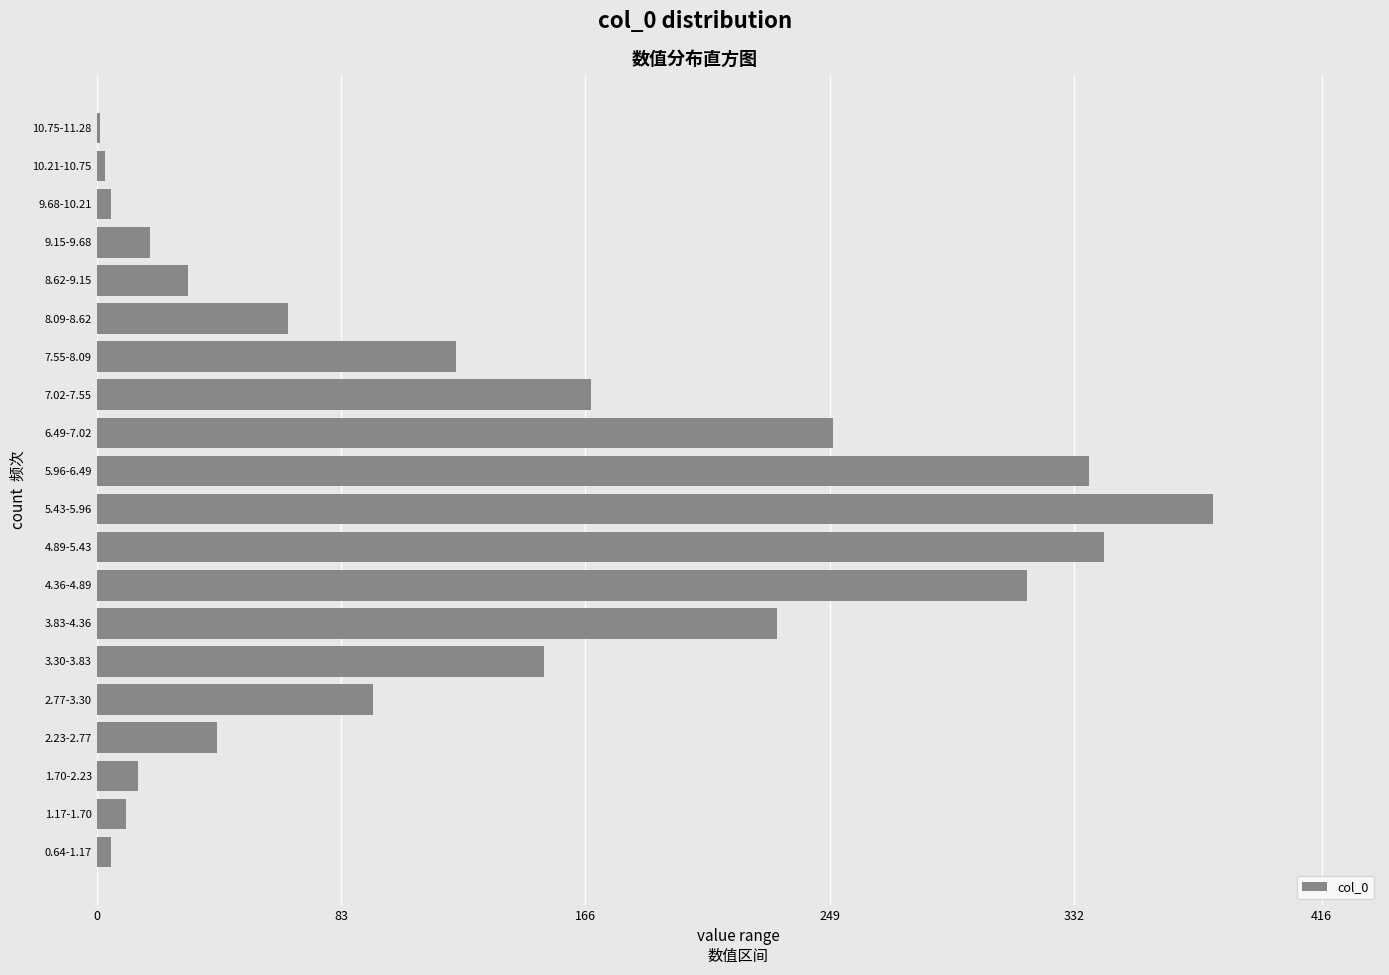

Reading bottom to top, extract all data points from this chart.

0.64-1.17=5	1.17-1.70=10	1.70-2.23=14	2.23-2.77=41	2.77-3.30=94	3.30-3.83=152	3.83-4.36=231	4.36-4.89=316	4.89-5.43=342	5.43-5.96=379	5.96-6.49=337	6.49-7.02=250	7.02-7.55=168	7.55-8.09=122	8.09-8.62=65	8.62-9.15=31	9.15-9.68=18	9.68-10.21=5	10.21-10.75=3	10.75-11.28=1